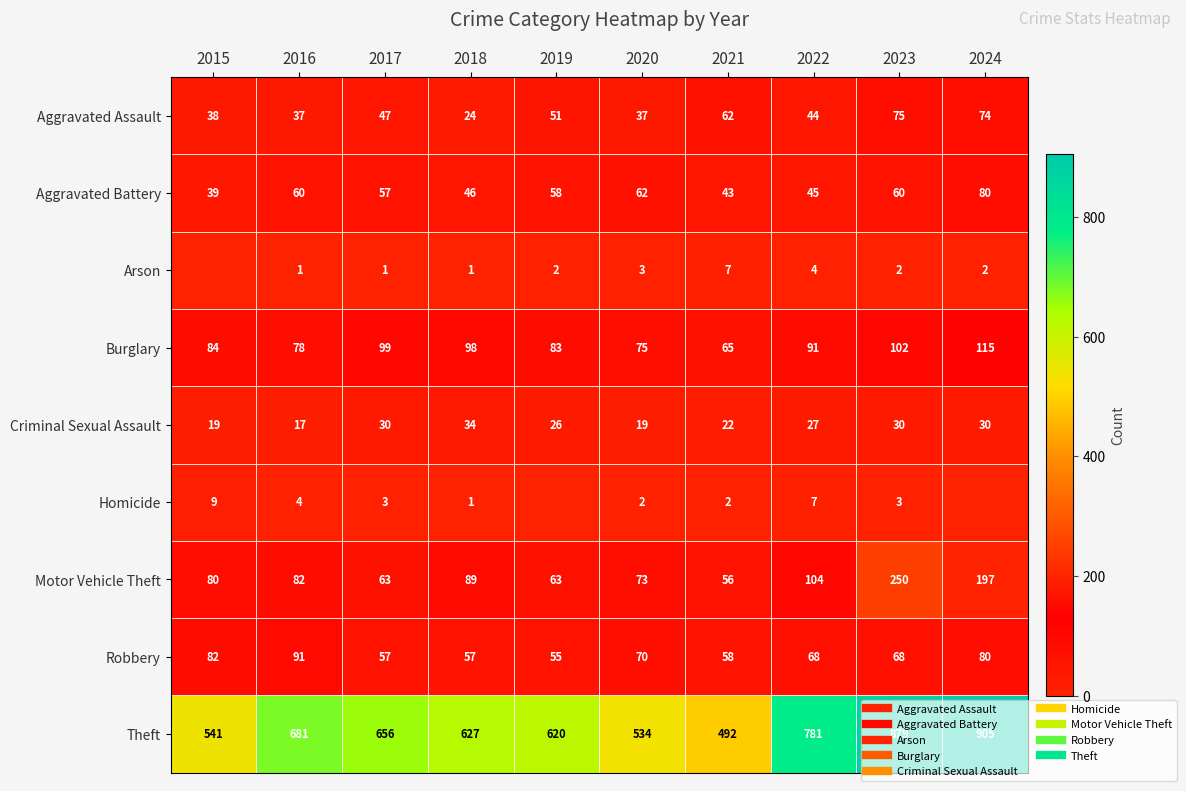

Is it true that Arson equals 4 at 2022?

True